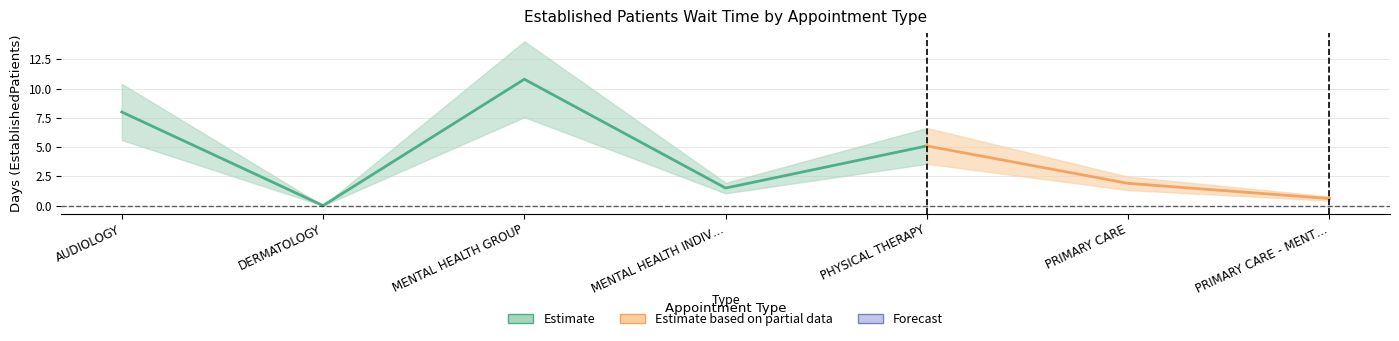

Reading left to right, transcribe all the data shown in this chart.

AUDIOLOGY=8.0	DERMATOLOGY=0.0	MENTAL HEALTH GROUP=10.8	MENTAL HEALTH INDIVIDUAL=1.5	PHYSICAL THERAPY=5.1	PRIMARY CARE=1.9	PRIMARY CARE - MENTAL HEALTH INTEGRATED=0.6